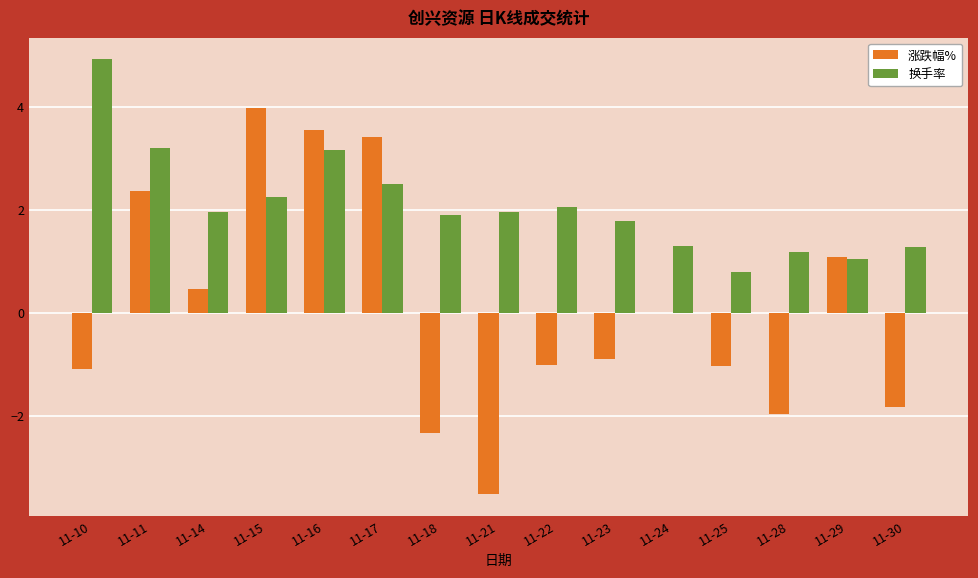

Between 11-16 and 11-30, which series saw the biggest shift?

涨跌幅%